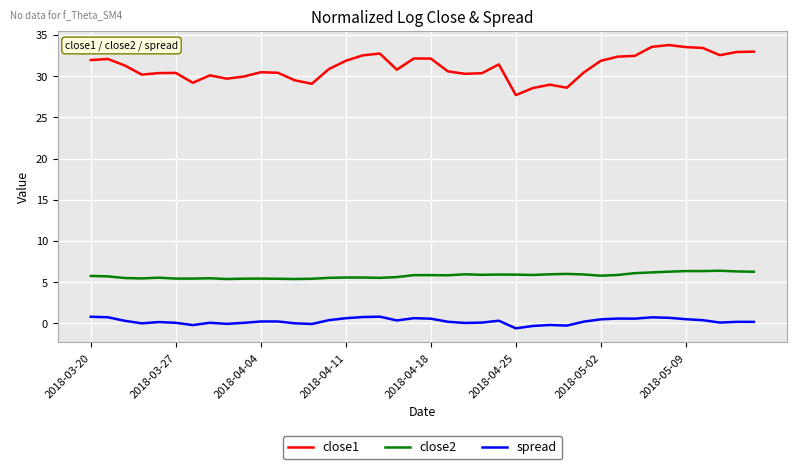

What is the maximum value shown in the chart?

33.8